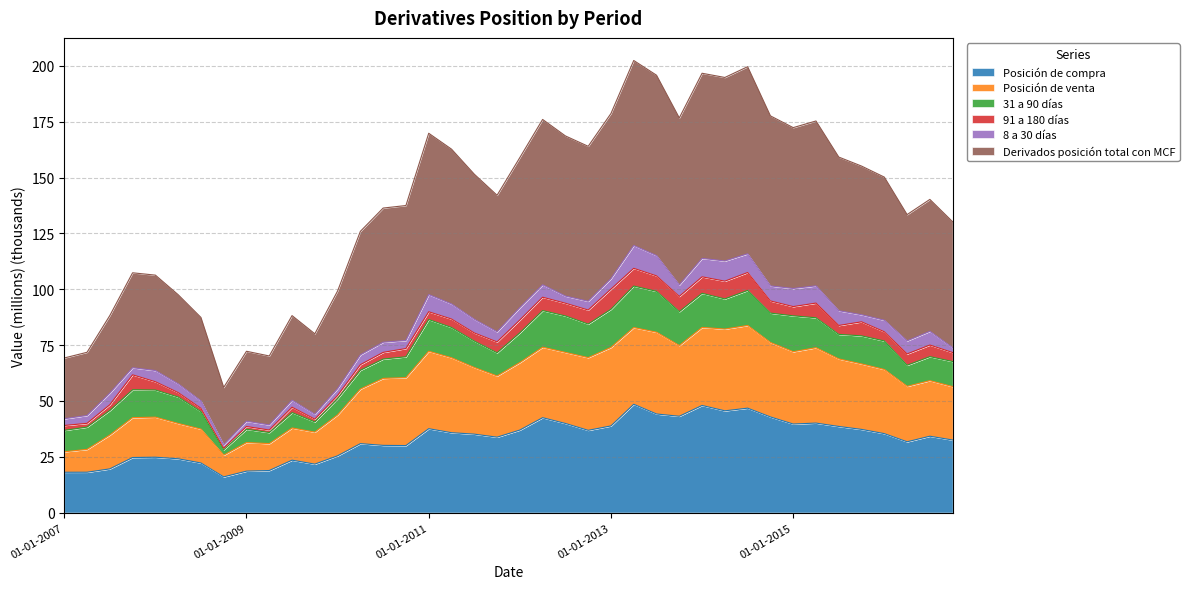

What is the minimum value for Posición de compra?

16.0